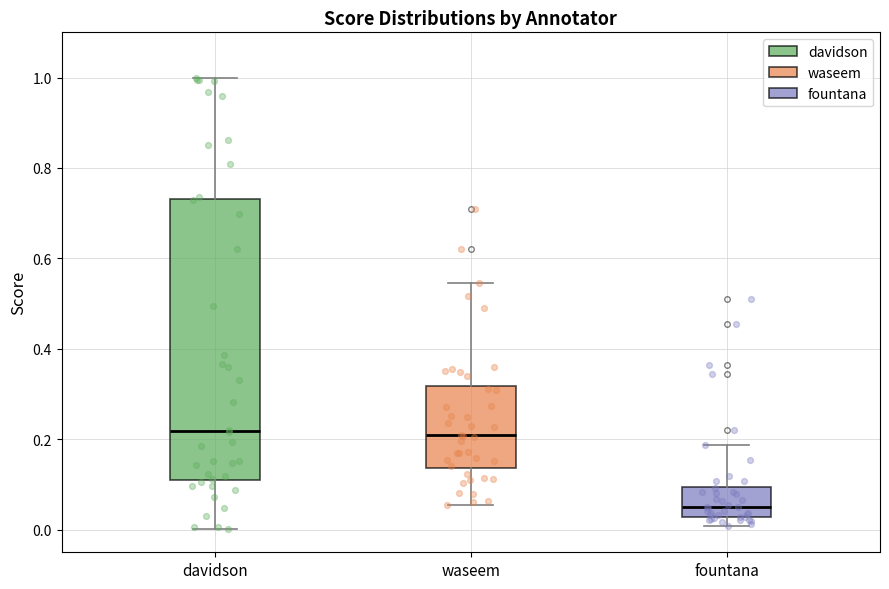

Reading left to right, transcribe this box plot: for each box, give where its median line is, the range the box spans, and where its two whiskers end, as read against the y-axis. The values are not printed on the chart, so give them approximately, as read against the axis.

davidson: median 0.22, box 0.10 to 0.74, whiskers 0.00 to 1.00
waseem: median 0.20, box 0.14 to 0.32, whiskers 0.06 to 0.54
fountana: median 0.04, box 0.02 to 0.10, whiskers 0.00 to 0.18